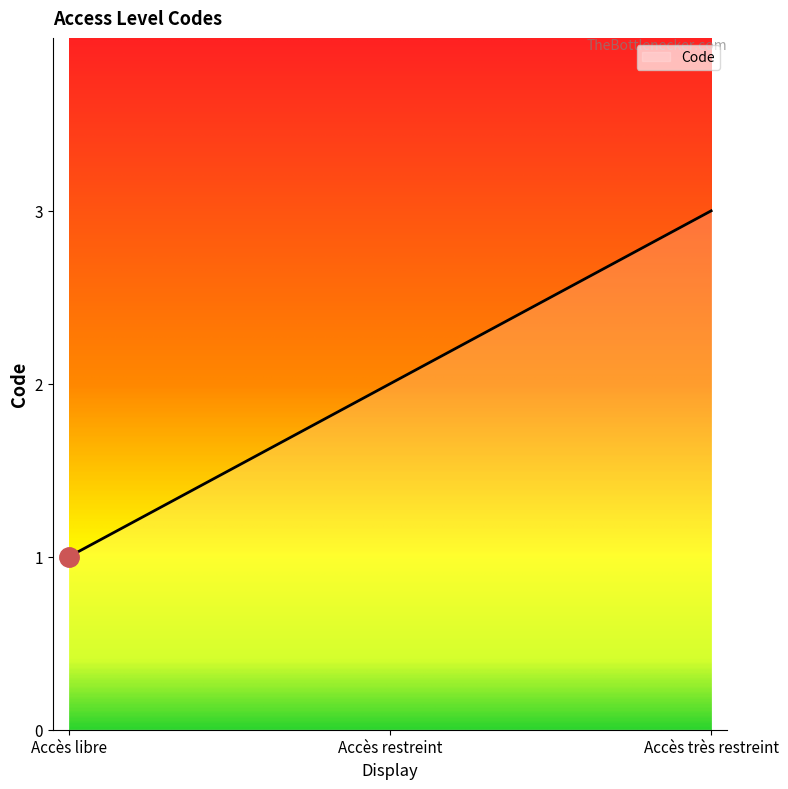

The value at Accès très restreint is 3. True or false?

True